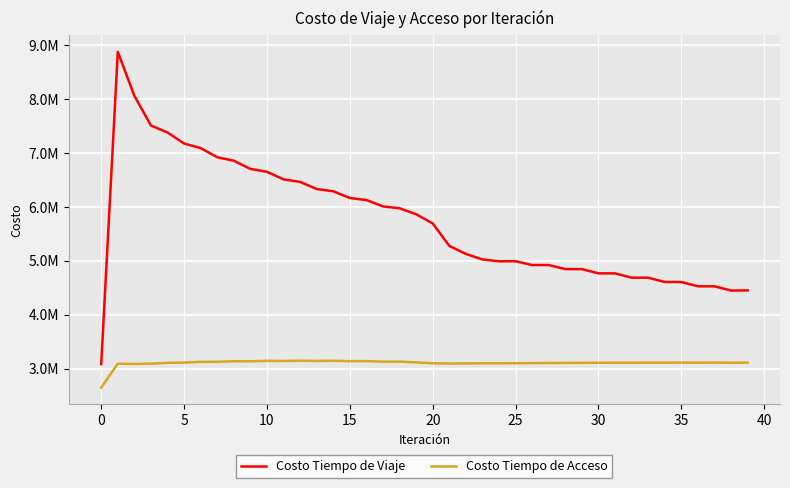

True or false: Costo Tiempo de Viaje and Costo Tiempo de Acceso cross at least once.

False